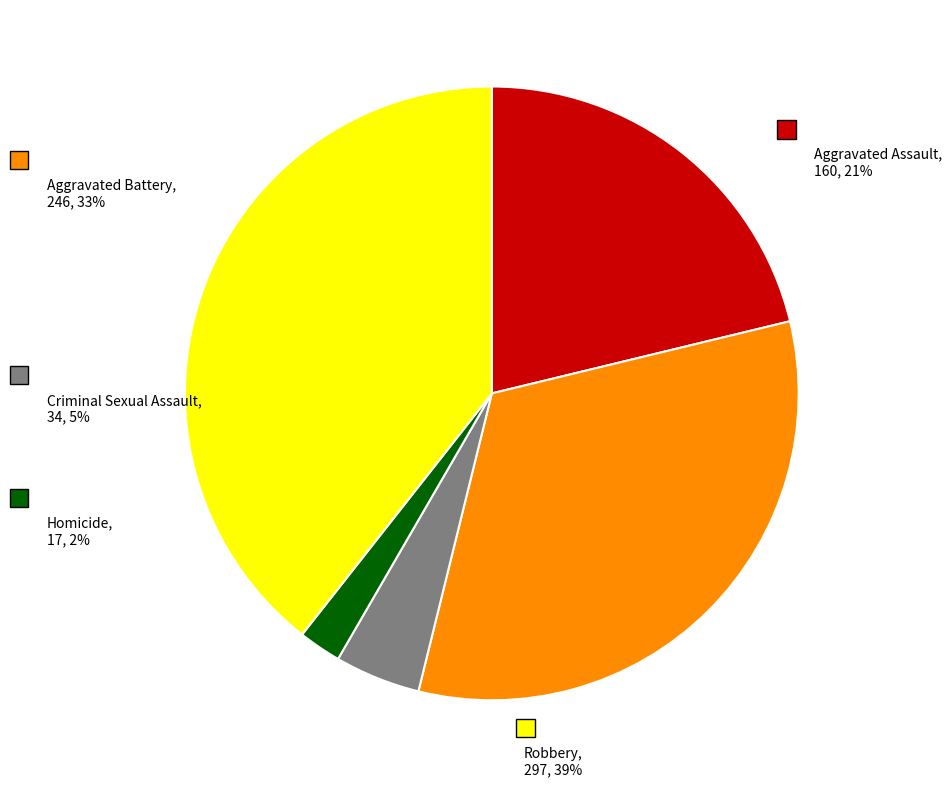

Which category has the smallest portion of the pie?

Homicide